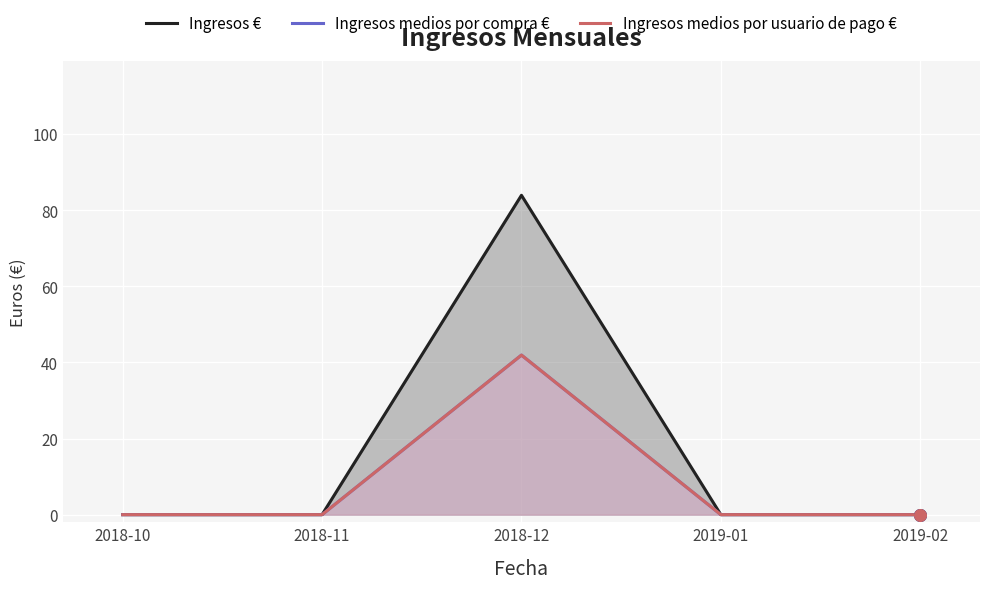

Is the value of Ingresos € at 2019-01 greater than the value of Ingresos medios por compra € at 2018-10?

No